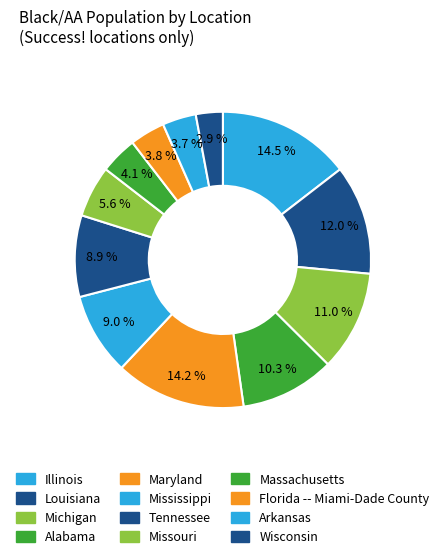

How many slices are in this pie chart?

12